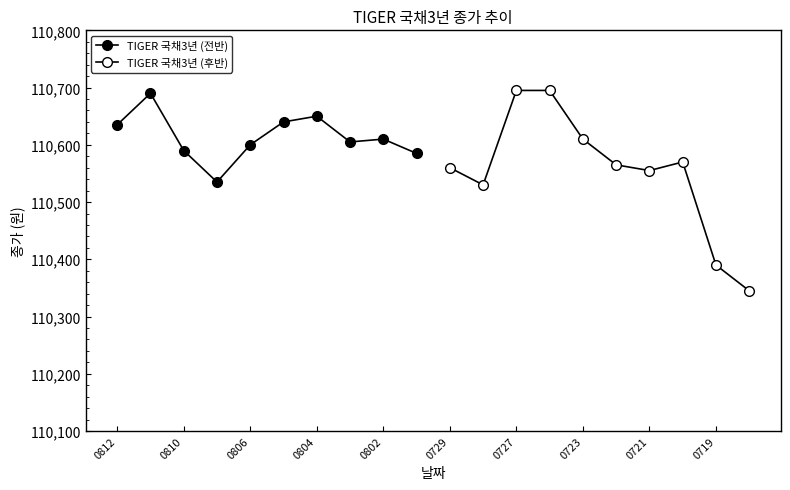

How many interior local peaks does the TIGER 국채3년 (전반) series have?

3